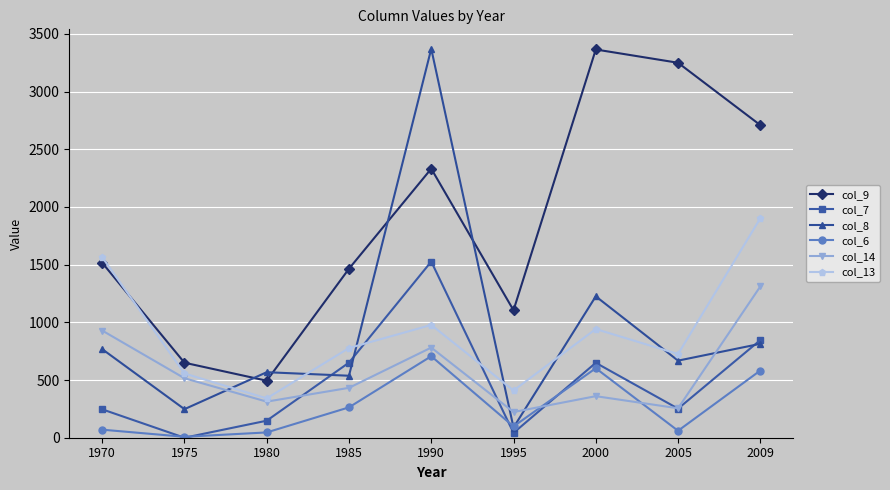

What is the difference between the maximum and minimum values in the col_8 series?

3282.6